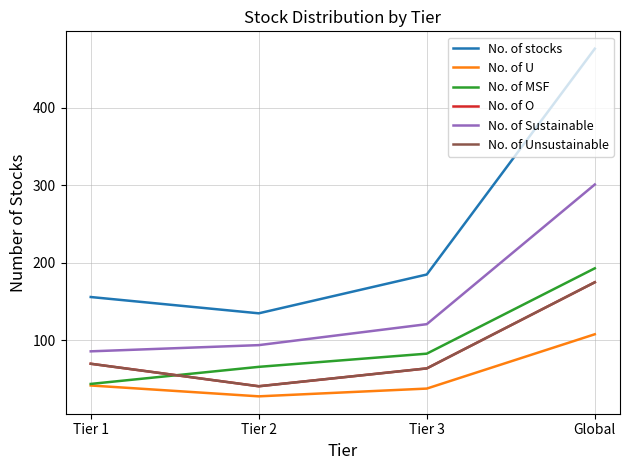

The value of No. of stocks at Tier 3 is 185. True or false?

True